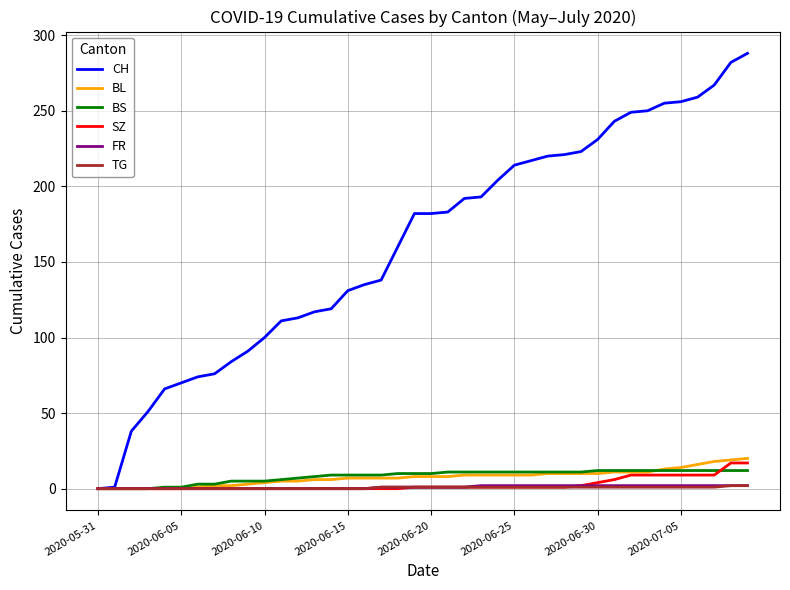

Which series has the largest range (max minus min)?

CH